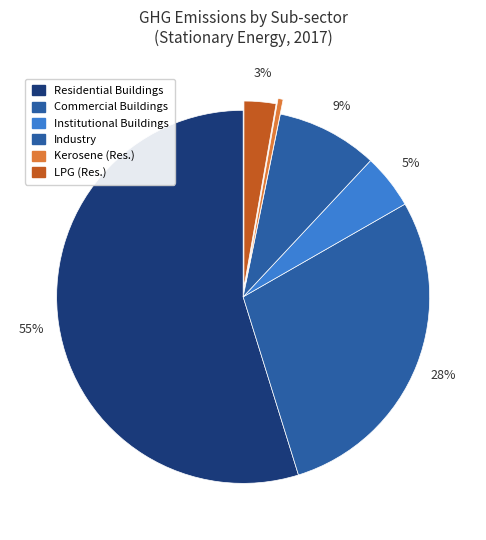

How many segments does this pie chart have?

6